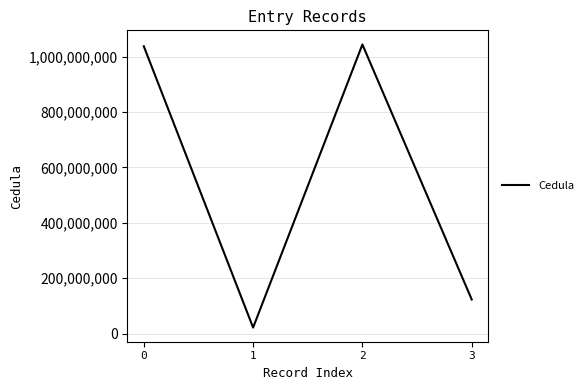

Is this an area chart (filled region under the line)?

No